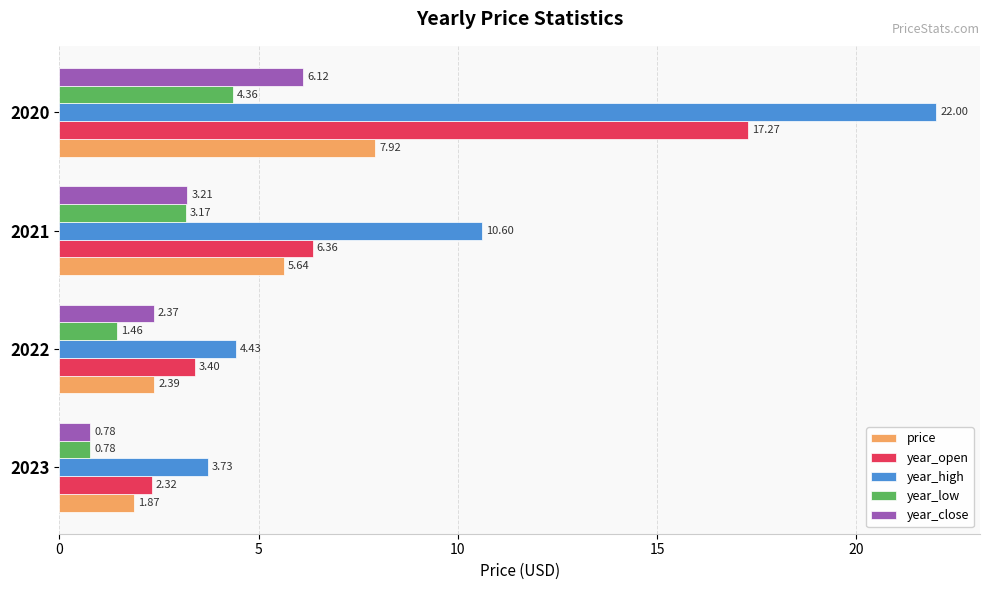

List the series in order of their peak value, lowest first.

year_low, year_close, price, year_open, year_high